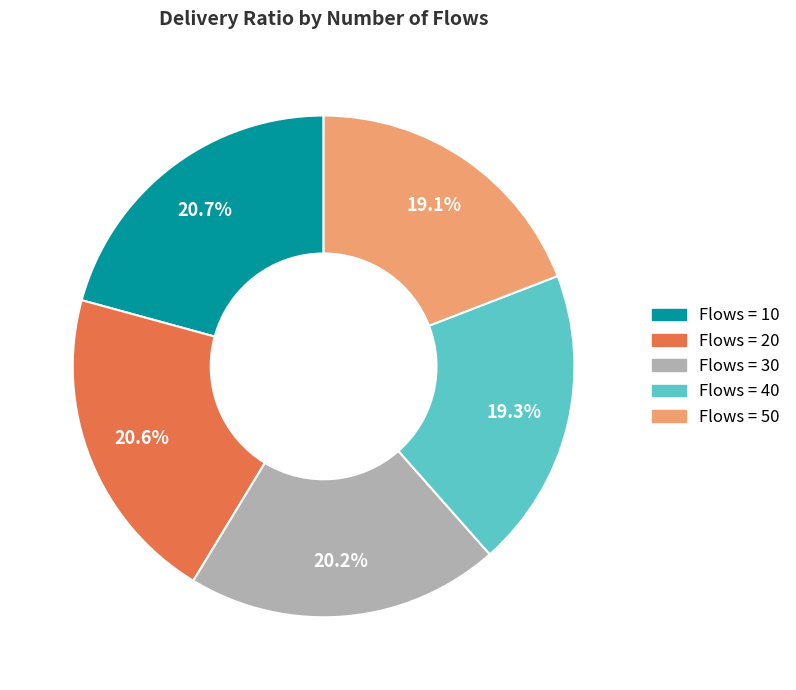

How many segments does this pie chart have?

5